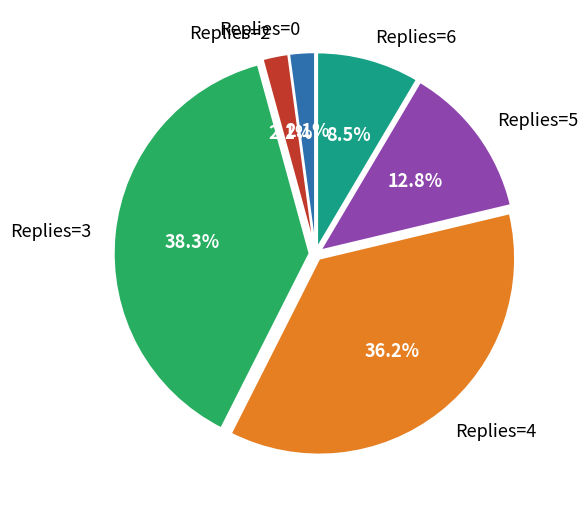

What percentage is NOT represented by Replies=5?

87.2%